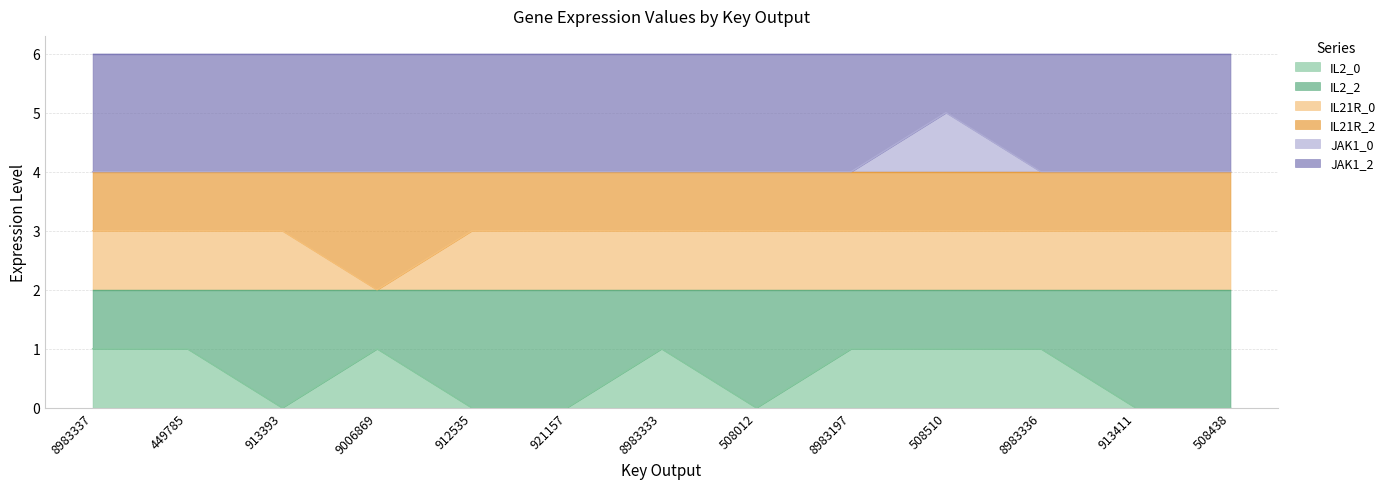

What are all the series names shown in the legend?

IL2_0, IL2_2, IL21R_0, IL21R_2, JAK1_0, JAK1_2